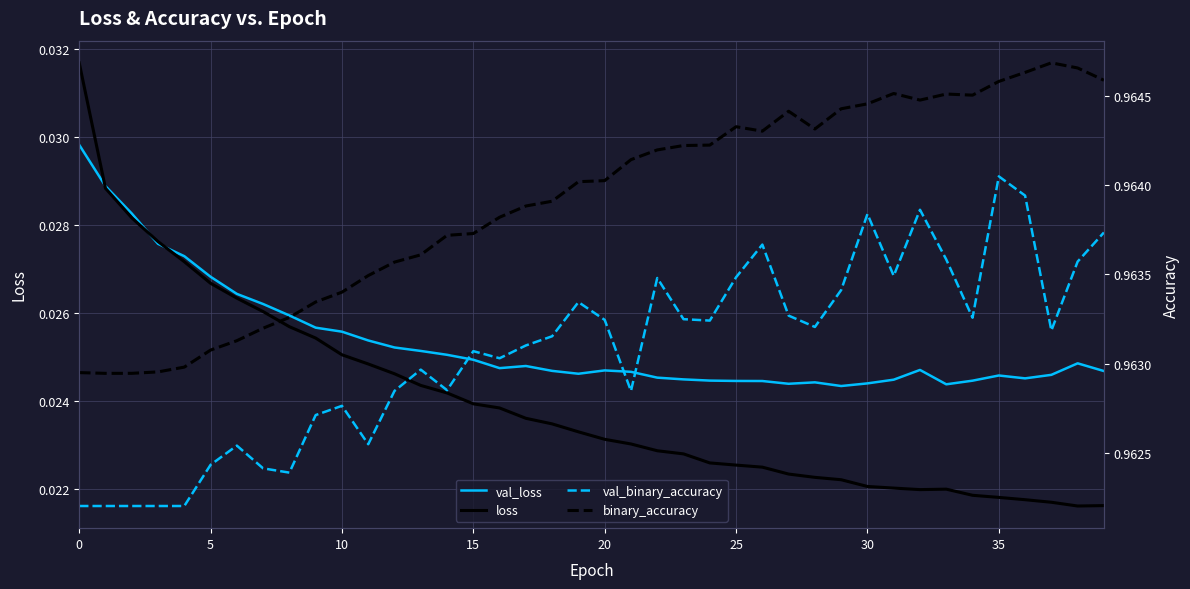

How many val_binary_accuracy values are between 0 and 1?

40